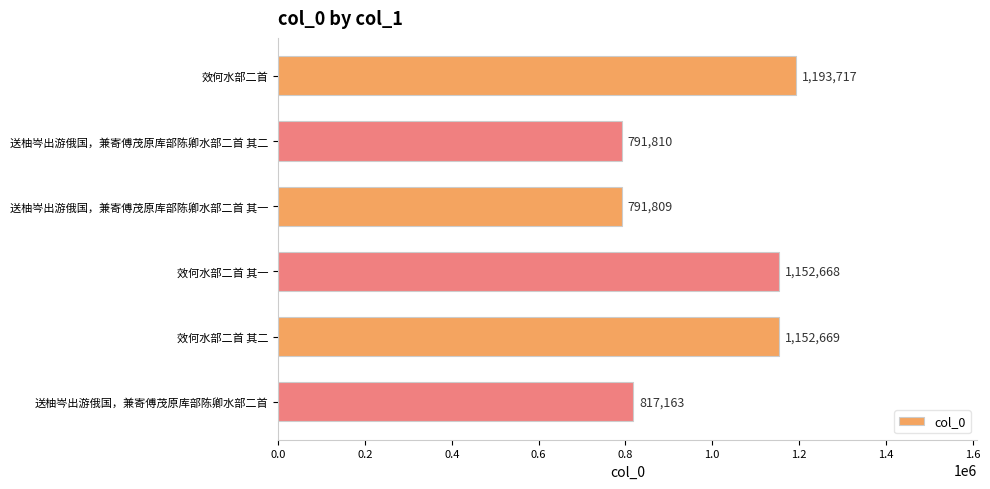

What is the label of the 6th bar from the top?

送柚岑出游俄国，兼寄傅茂原库部陈卿水部二首